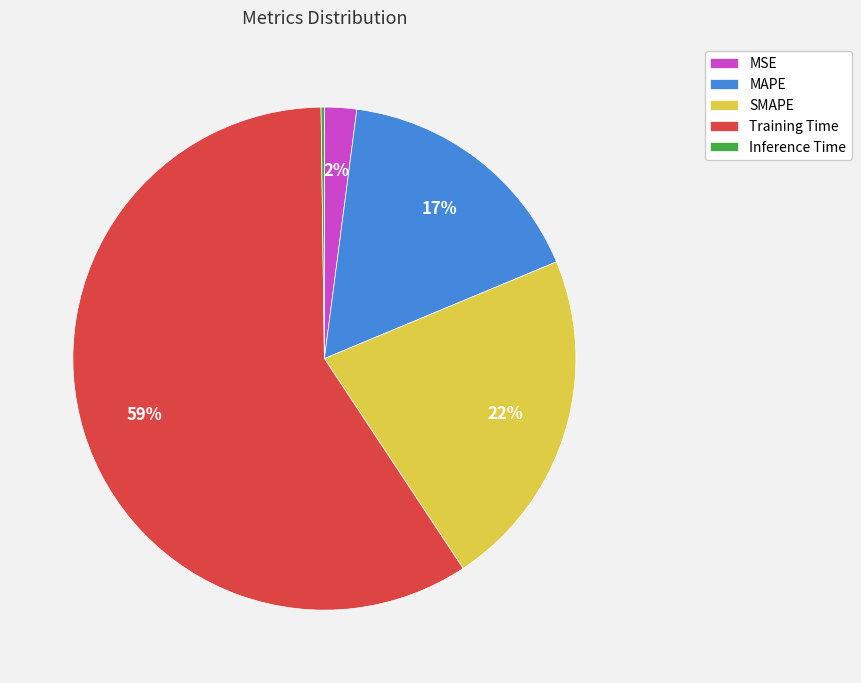

True or false: MAPE accounts for 31% of the total.

False